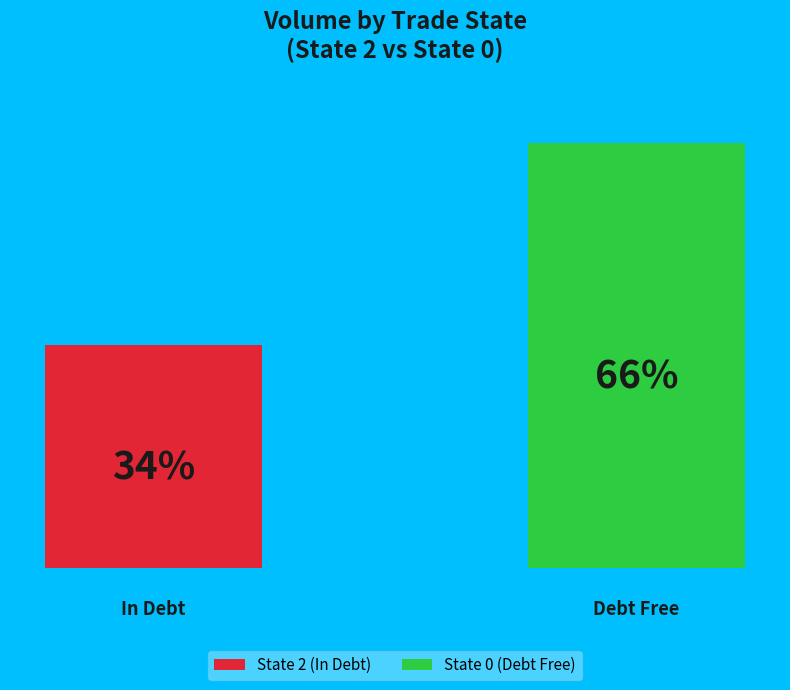

What are all the series names shown in the legend?

State 2 (In Debt), State 0 (Debt Free)